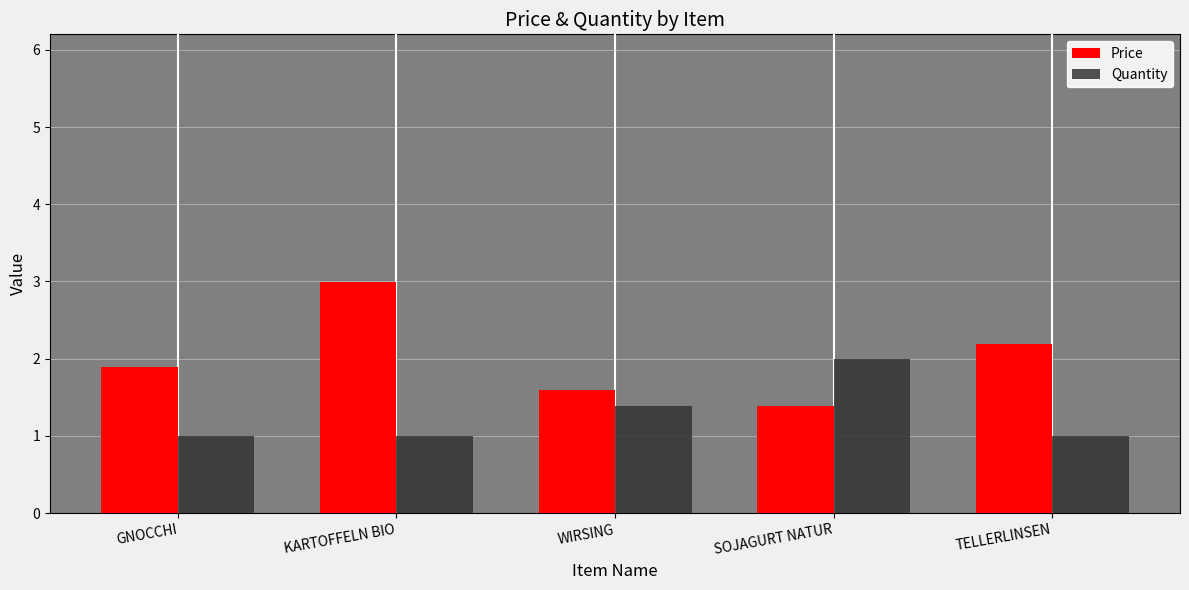

How many data points does each series have?

5